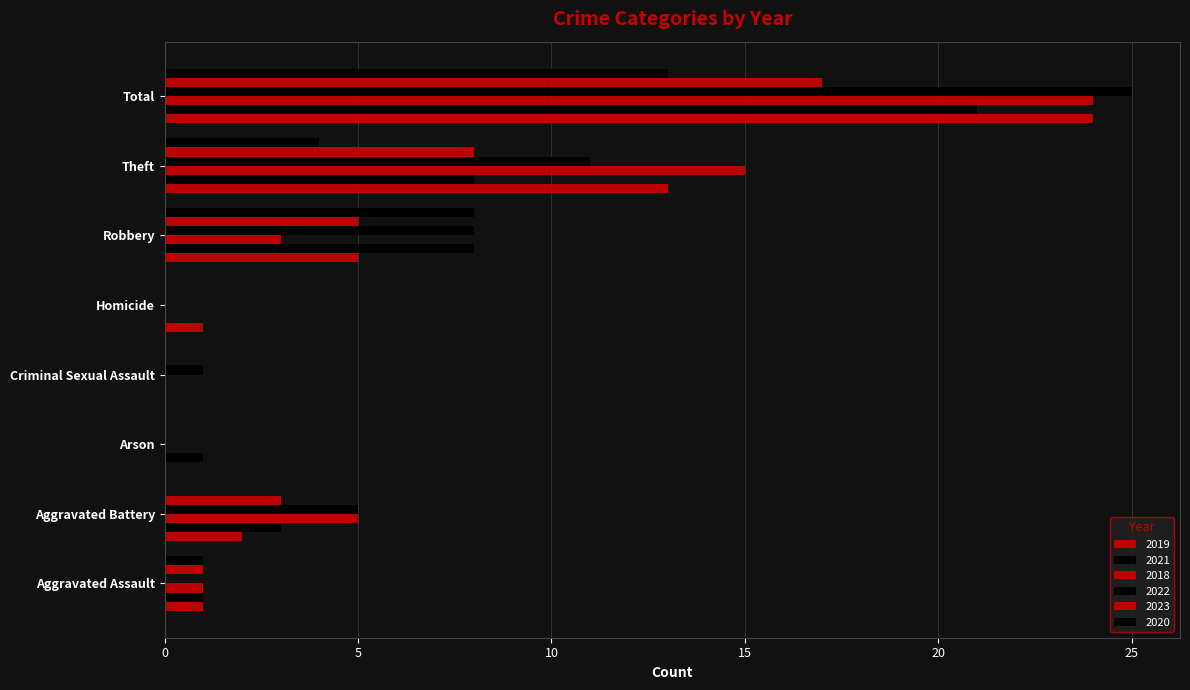

The value of 2021 at Robbery is 8. True or false?

True